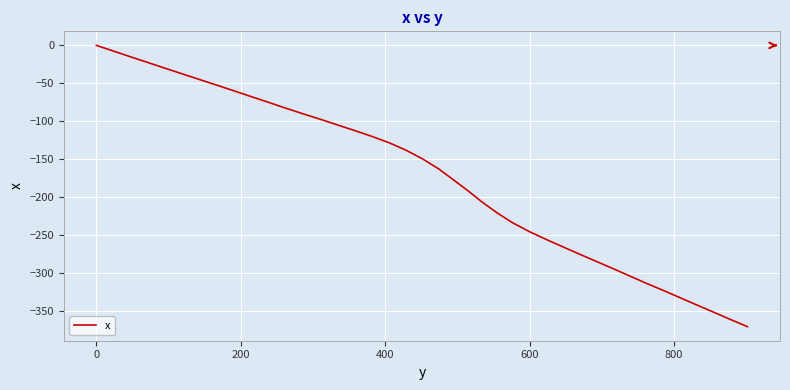

What is the minimum value shown in the chart?

-370.2